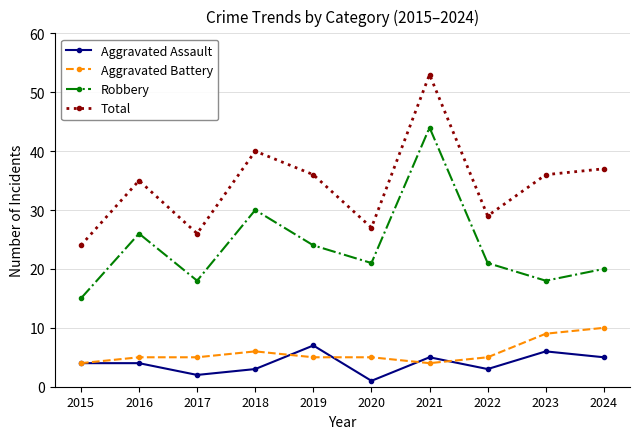

How many categories are shown in the chart?

10